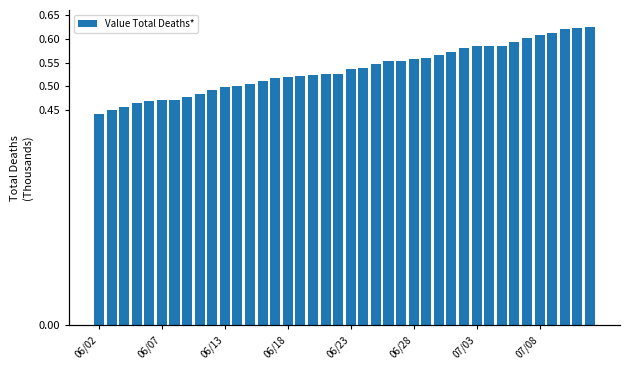

How many data points are above 537?

19